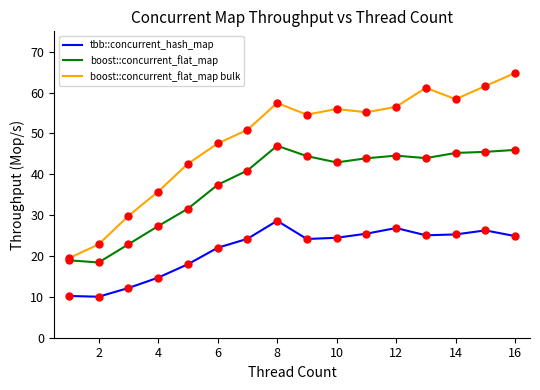

Which series has the largest range (max minus min)?

boost::concurrent_flat_map bulk